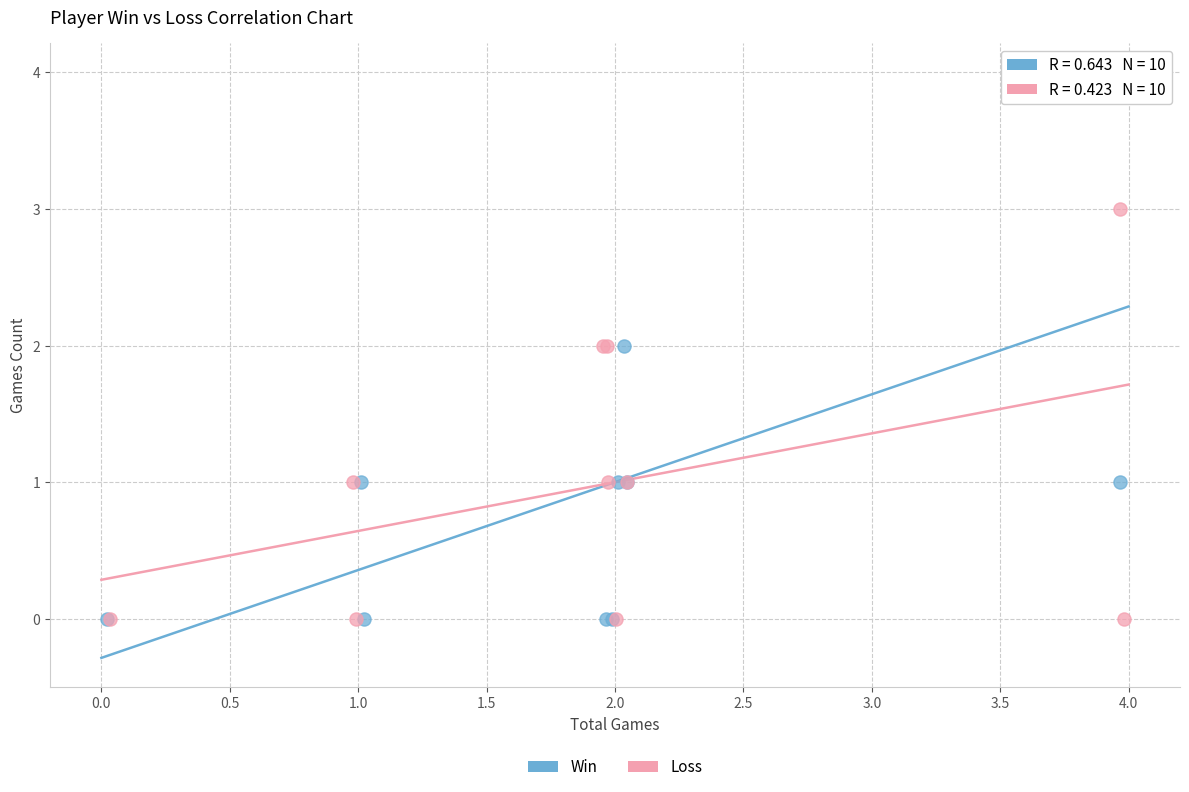

Which series contains the highest Y value?

Win